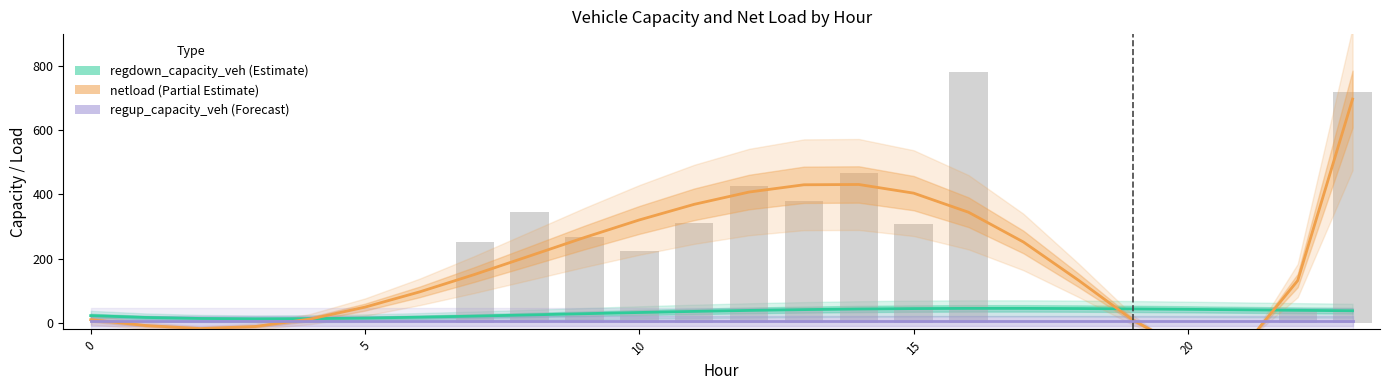

True or false: regup_capacity_veh has a value of 5.0 at 15.

True